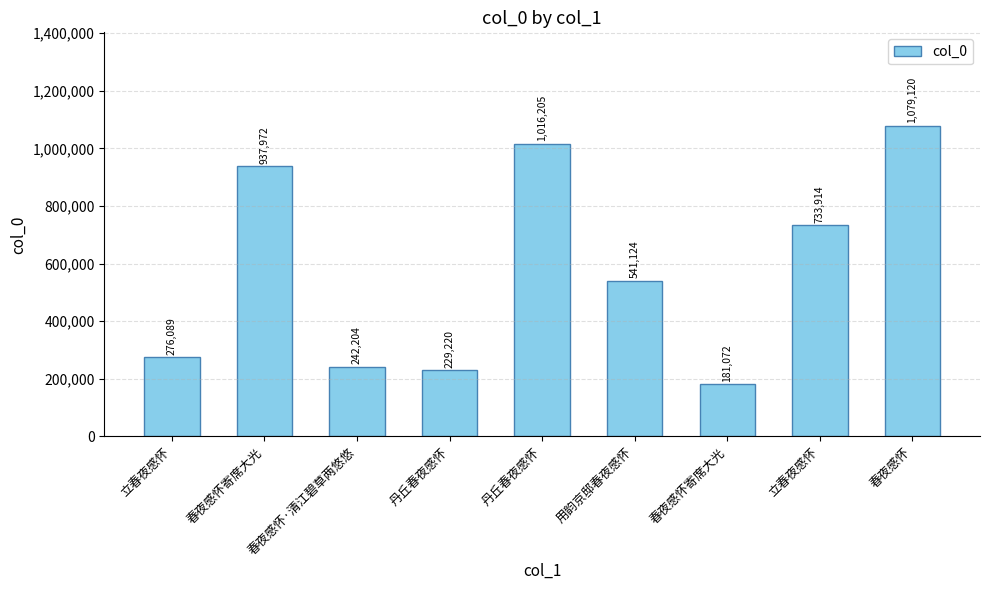

Does the chart contain any negative values?

No